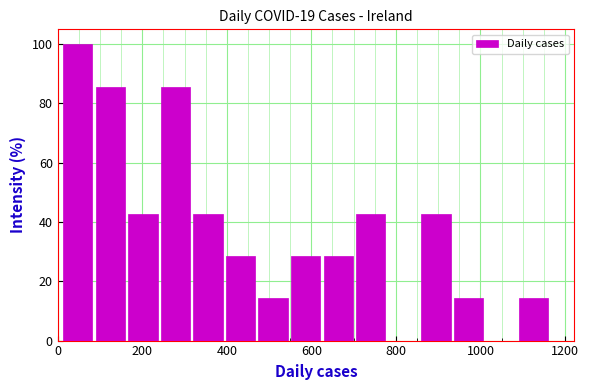

Around what value on the x-axis is the tallest bar? Give the approximate position of its centre, as read against the axis.

40